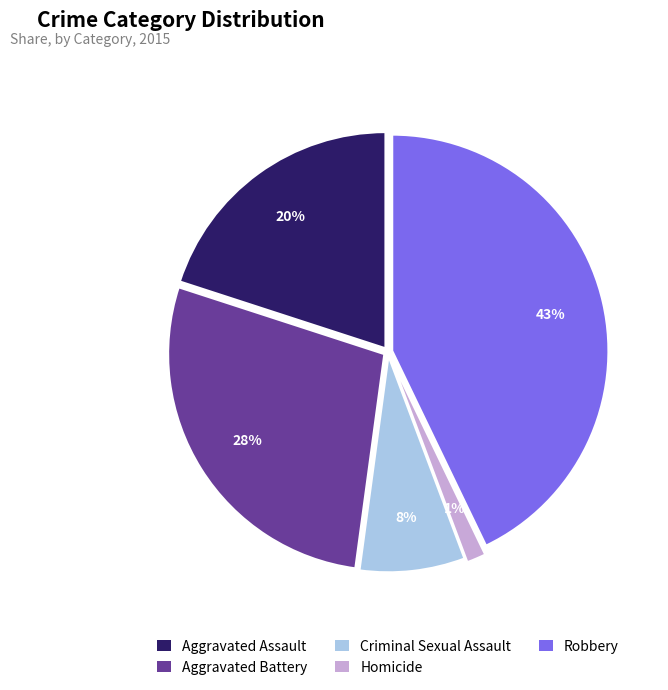

Rank the categories by value from lowest to highest.

Homicide, Criminal Sexual Assault, Aggravated Assault, Aggravated Battery, Robbery